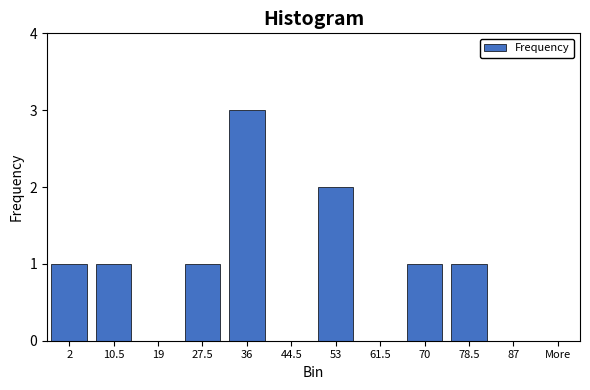

Reading left to right, what are all the values shown in this chart?

2=1	10.5=1	19=0	27.5=1	36=3	44.5=0	53=2	61.5=0	70=1	78.5=1	87=0